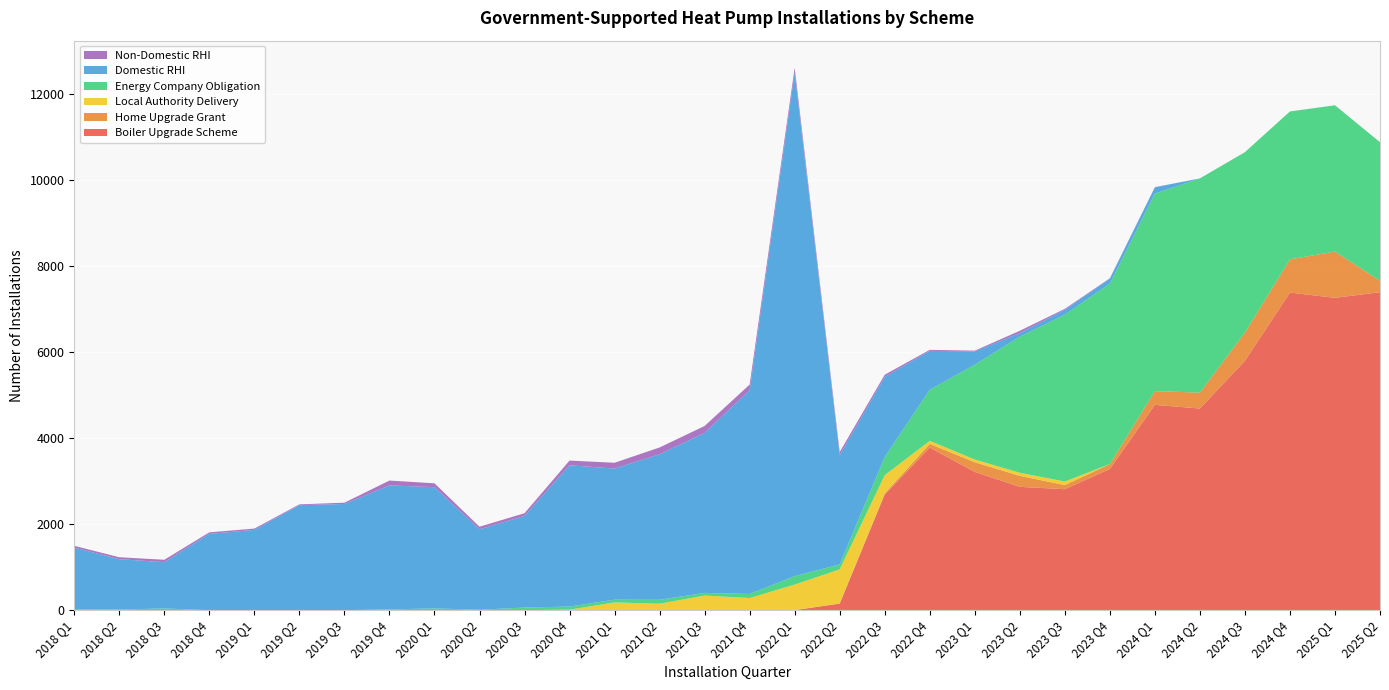

Reading left to right, what are all the values shown in this chart?

Boiler Upgrade Scheme: 2018 Q1=0	2018 Q2=0	2018 Q3=0	2018 Q4=0	2019 Q1=0	2019 Q2=0	2019 Q3=0	2019 Q4=0	2020 Q1=0	2020 Q2=0	2020 Q3=0	2020 Q4=0	2021 Q1=0	2021 Q2=0	2021 Q3=0	2021 Q4=0	2022 Q1=0	2022 Q2=152	2022 Q3=2690	2022 Q4=3783	2023 Q1=3216	2023 Q2=2869	2023 Q3=2814	2023 Q4=3285	2024 Q1=4775	2024 Q2=4691	2024 Q3=5803	2024 Q4=7388	2025 Q1=7266	2025 Q2=7398
Home Upgrade Grant: 2018 Q1=0	2018 Q2=0	2018 Q3=0	2018 Q4=0	2019 Q1=0	2019 Q2=0	2019 Q3=0	2019 Q4=0	2020 Q1=0	2020 Q2=0	2020 Q3=0	2020 Q4=0	2021 Q1=0	2021 Q2=0	2021 Q3=0	2021 Q4=0	2022 Q1=1	2022 Q2=4	2022 Q3=28	2022 Q4=85	2023 Q1=225	2023 Q2=255	2023 Q3=96	2023 Q4=112	2024 Q1=321	2024 Q2=370	2024 Q3=654	2024 Q4=773	2025 Q1=1077	2025 Q2=265
Local Authority Delivery: 2018 Q1=0	2018 Q2=0	2018 Q3=0	2018 Q4=0	2019 Q1=0	2019 Q2=0	2019 Q3=0	2019 Q4=0	2020 Q1=0	2020 Q2=0	2020 Q3=0	2020 Q4=12	2021 Q1=180	2021 Q2=150	2021 Q3=340	2021 Q4=282	2022 Q1=594	2022 Q2=793	2022 Q3=423	2022 Q4=71	2023 Q1=64	2023 Q2=72	2023 Q3=83	2023 Q4=1	2024 Q1=0	2024 Q2=0	2024 Q3=0	2024 Q4=0	2025 Q1=0	2025 Q2=0
Energy Company Obligation: 2018 Q1=22	2018 Q2=14	2018 Q3=40	2018 Q4=0	2019 Q1=0	2019 Q2=1	2019 Q3=0	2019 Q4=17	2020 Q1=41	2020 Q2=9	2020 Q3=61	2020 Q4=72	2021 Q1=64	2021 Q2=91	2021 Q3=61	2021 Q4=95	2022 Q1=197	2022 Q2=115	2022 Q3=423	2022 Q4=1189	2023 Q1=2206	2023 Q2=3166	2023 Q3=3881	2023 Q4=4200	2024 Q1=4596	2024 Q2=4984	2024 Q3=4198	2024 Q4=3441	2025 Q1=3403	2025 Q2=3223
Domestic RHI: 2018 Q1=1433	2018 Q2=1172	2018 Q3=1076	2018 Q4=1775	2019 Q1=1867	2019 Q2=2442	2019 Q3=2470	2019 Q4=2885	2020 Q1=2820	2020 Q2=1873	2020 Q3=2131	2020 Q4=3287	2021 Q1=3050	2021 Q2=3385	2021 Q3=3722	2021 Q4=4738	2022 Q1=11714	2022 Q2=2541	2022 Q3=1862	2022 Q4=905	2023 Q1=309	2023 Q2=83	2023 Q3=114	2023 Q4=115	2024 Q1=145	2024 Q2=0	2024 Q3=0	2024 Q4=0	2025 Q1=0	2025 Q2=0
Non-Domestic RHI: 2018 Q1=41	2018 Q2=45	2018 Q3=56	2018 Q4=35	2019 Q1=31	2019 Q2=18	2019 Q3=30	2019 Q4=113	2020 Q1=90	2020 Q2=59	2020 Q3=63	2020 Q4=109	2021 Q1=135	2021 Q2=159	2021 Q3=162	2021 Q4=133	2022 Q1=112	2022 Q2=72	2022 Q3=51	2022 Q4=23	2023 Q1=17	2023 Q2=54	2023 Q3=22	2023 Q4=8	2024 Q1=4	2024 Q2=0	2024 Q3=0	2024 Q4=0	2025 Q1=0	2025 Q2=0